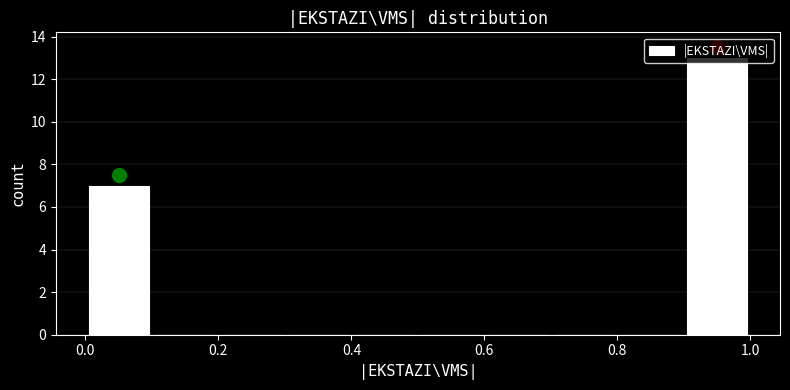

Reading left to right, list every bar in this chart as the range it spans on the x-axis followed by its height. The values are not printed on the chart, so give them approximately, as read against the axis.

0.0 to 0.1: 7
0.1 to 0.2: 0
0.2 to 0.3: 0
0.3 to 0.4: 0
0.4 to 0.5: 0
0.5 to 0.6: 0
0.6 to 0.7: 0
0.7 to 0.8: 0
0.8 to 0.9: 0
0.9 to 1.0: 13